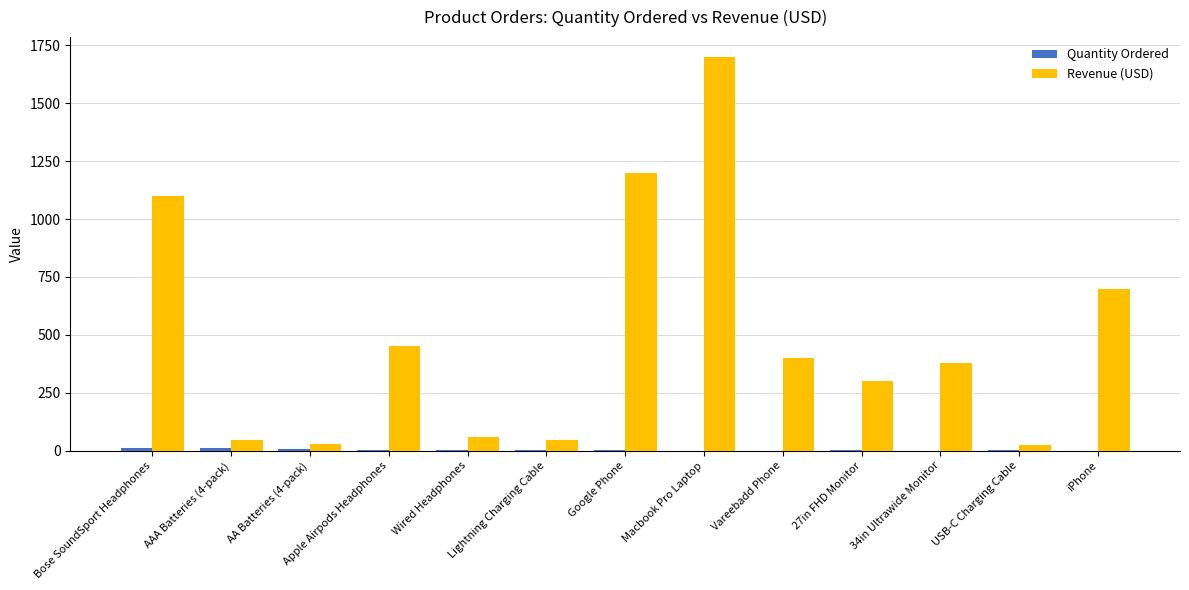

At which category is the sum across all series the highest?

Macbook Pro Laptop